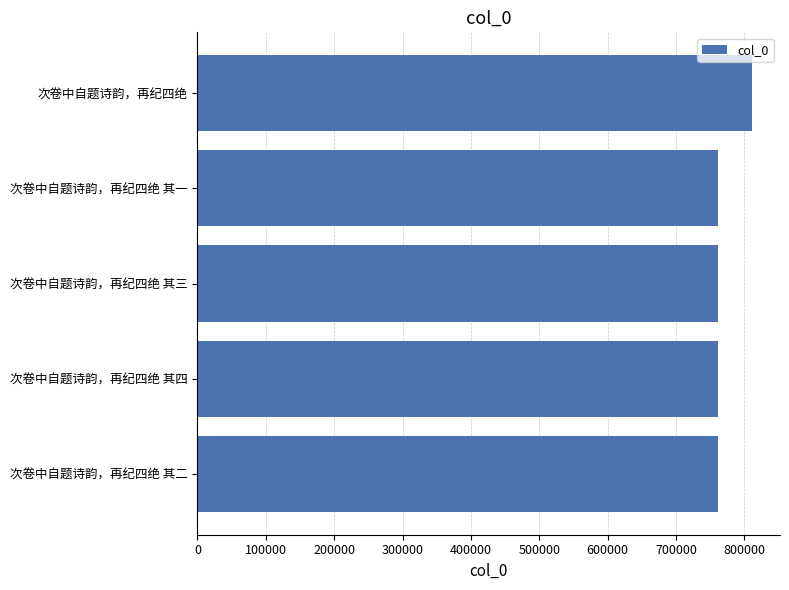

How many distinct data groups are displayed?

1